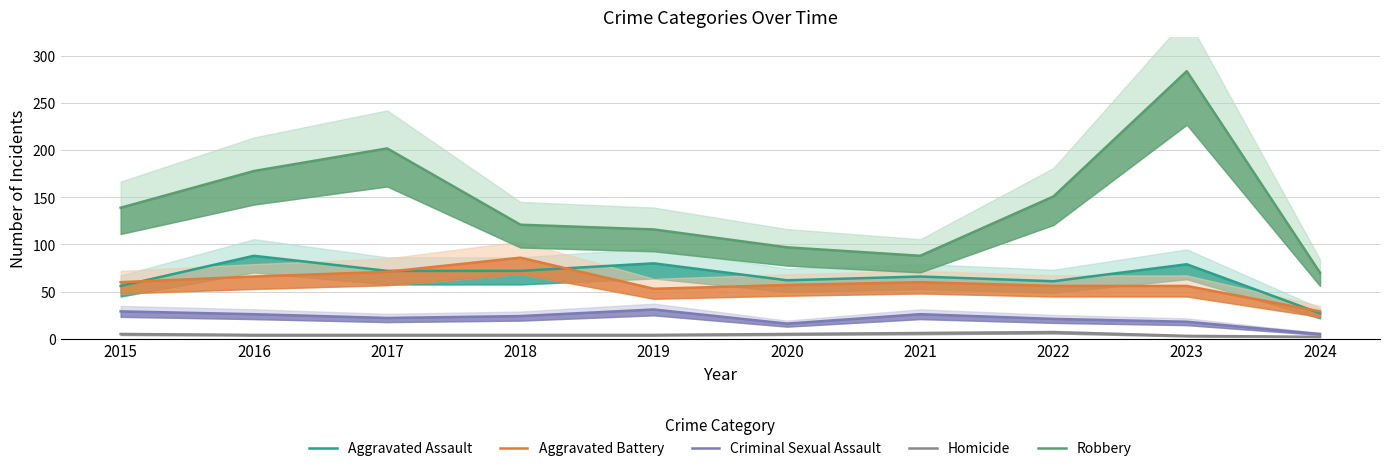

What is the lowest value of the Aggravated Assault series?

27